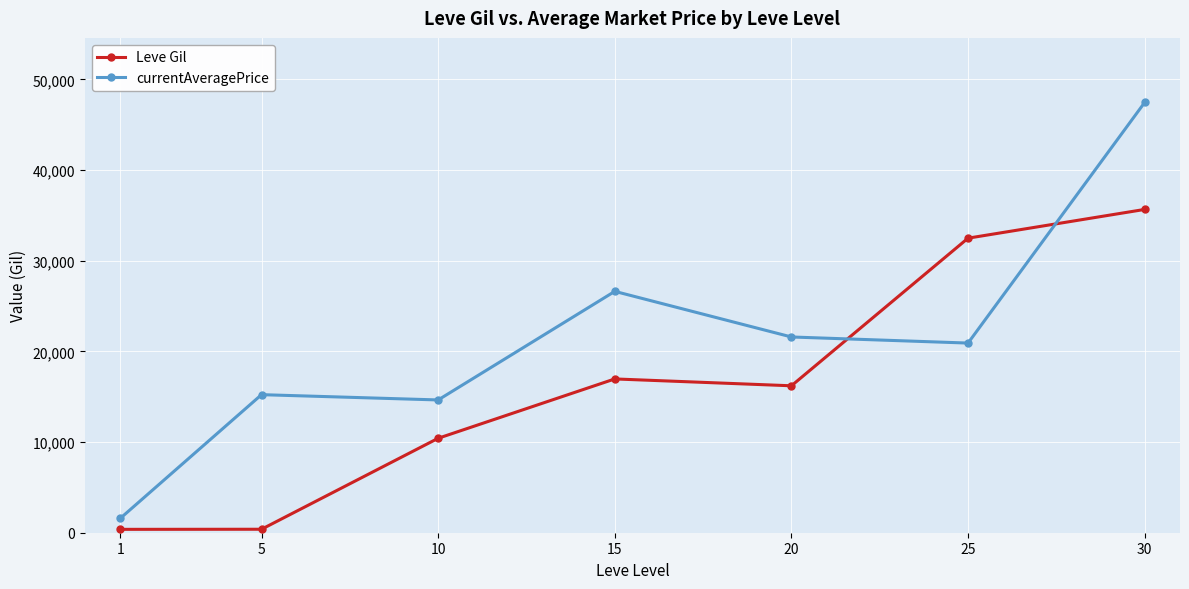

Rank the series by their maximum value, from lowest to highest.

Leve Gil, currentAveragePrice